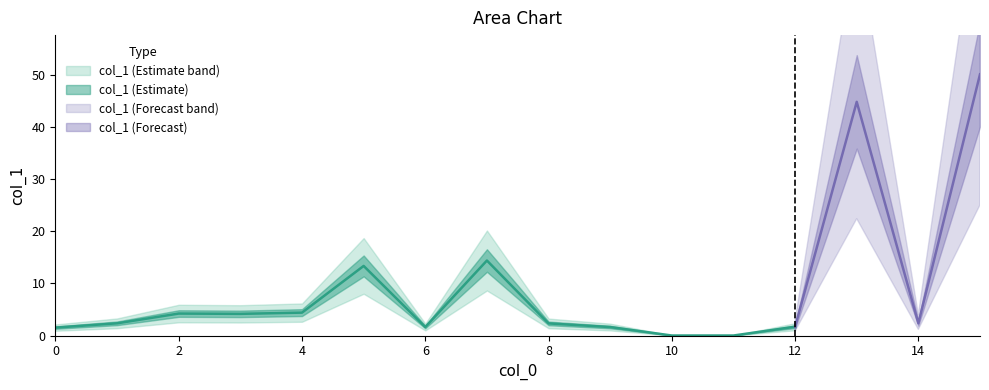

Which label corresponds to the largest value in the chart?

15